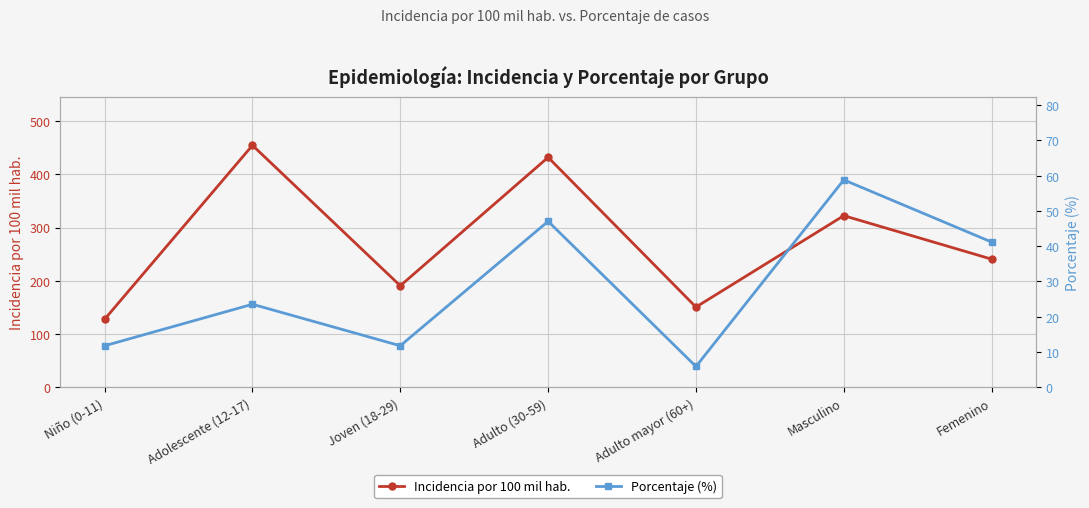

The value of Incidencia por 100 mil hab. at Joven (18-29) is 89.5. True or false?

False